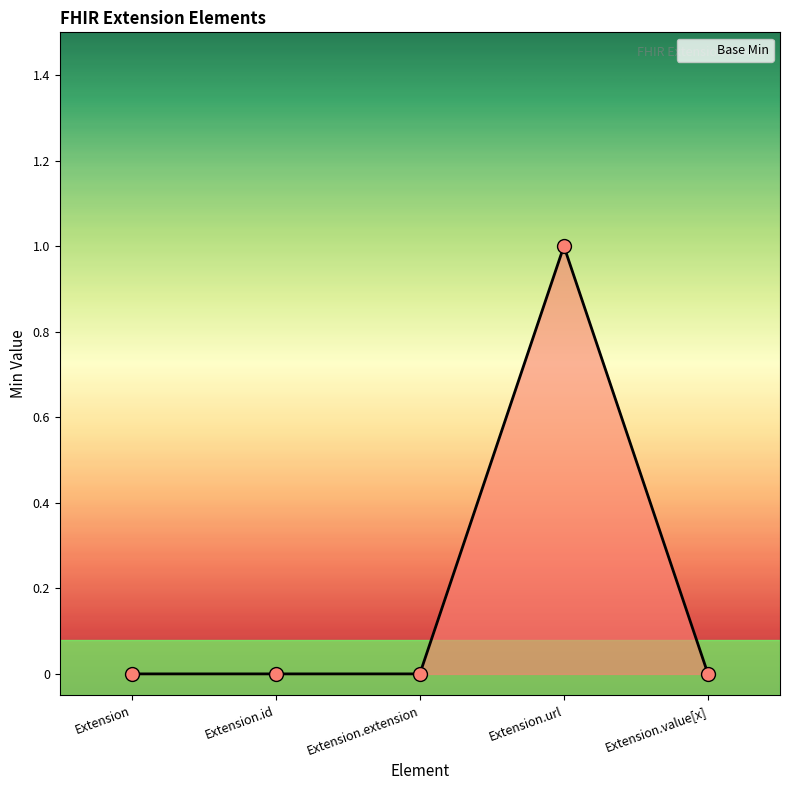

What is the change in value from Extension.id to Extension.url?

+1